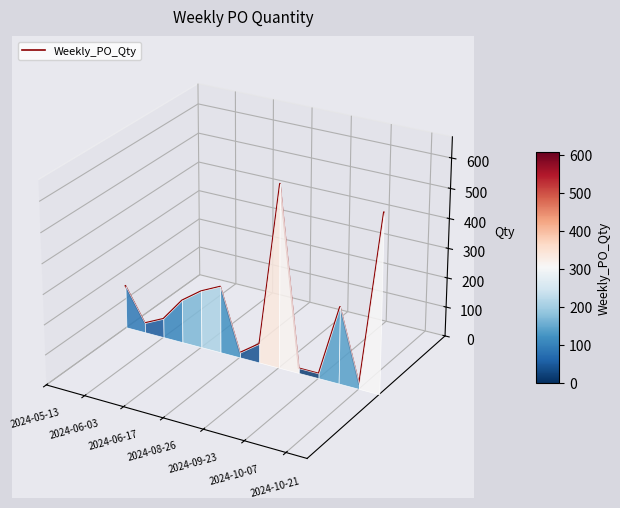

The value at 2024-10-21 is -0.0. True or false?

False